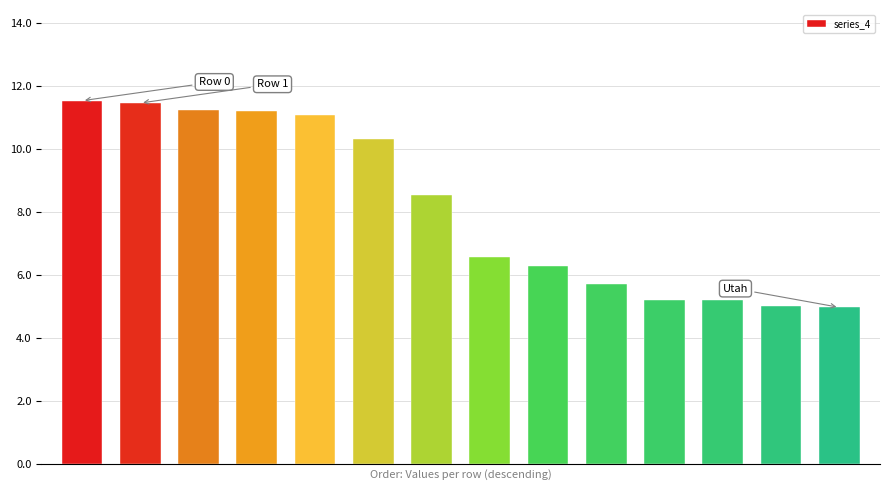

What is the maximum value shown in the chart?

11.5